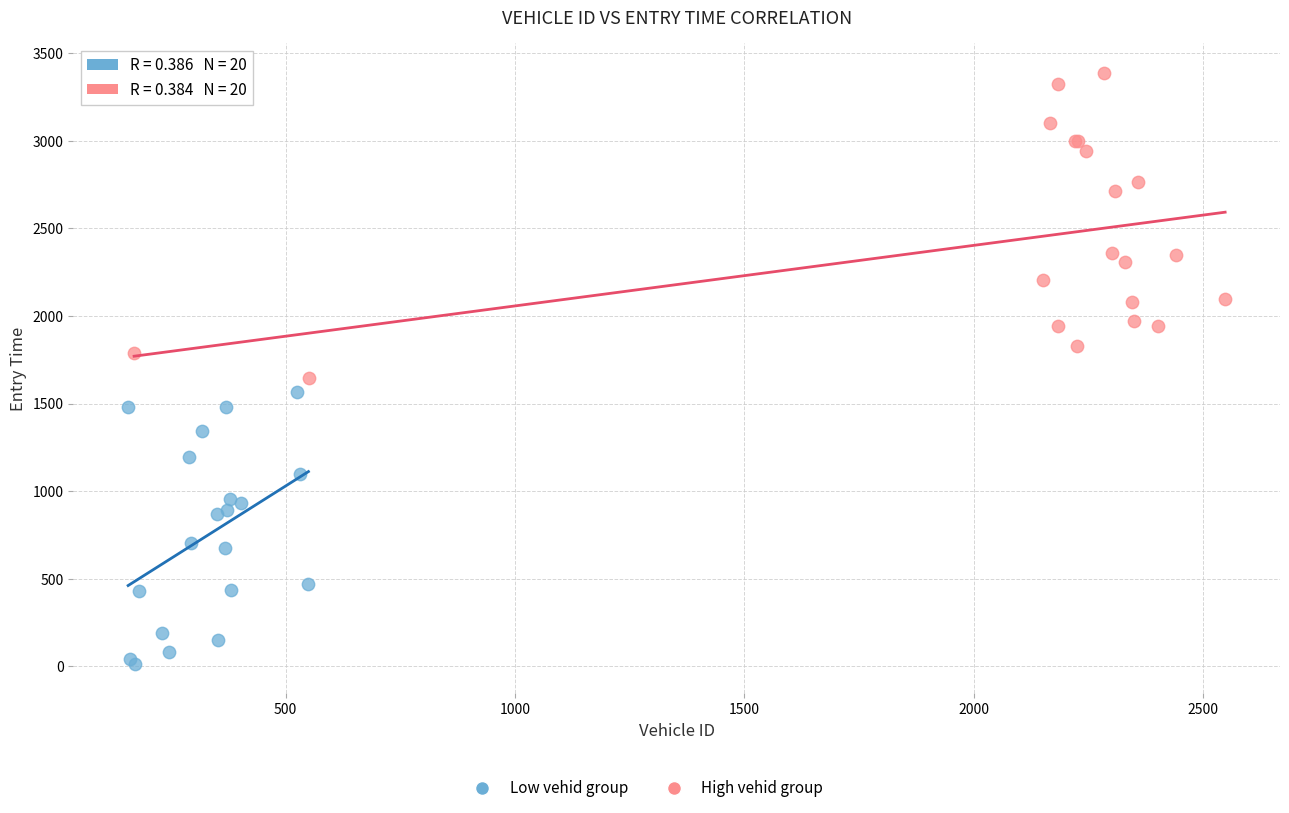

Which series has the largest Y range (max minus min)?

High vehid group